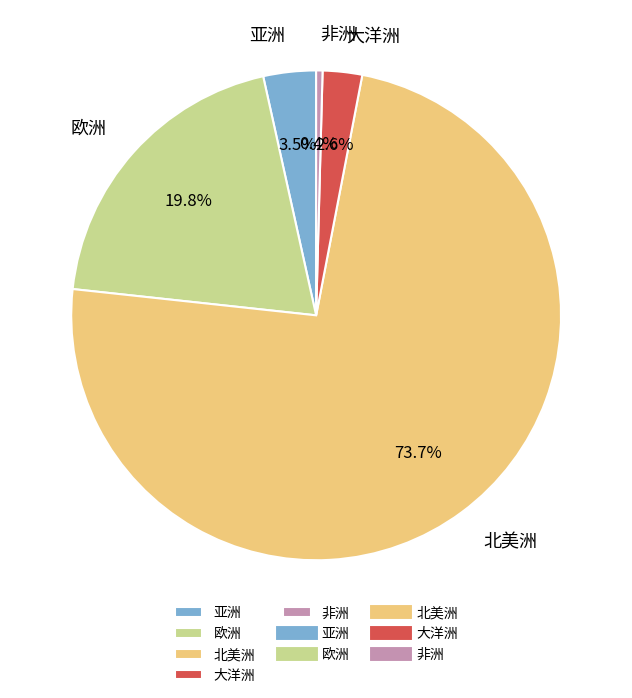

Which category has the biggest portion of the pie?

北美洲